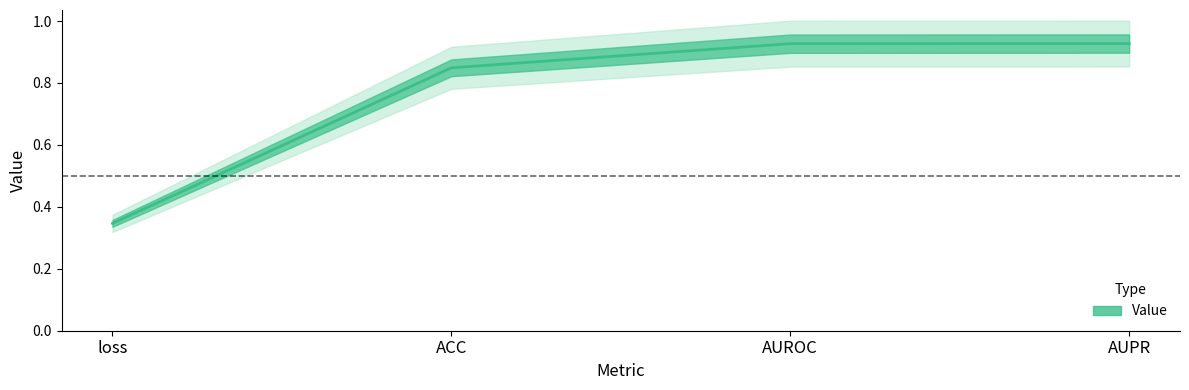

What is the smallest value displayed?

0.3